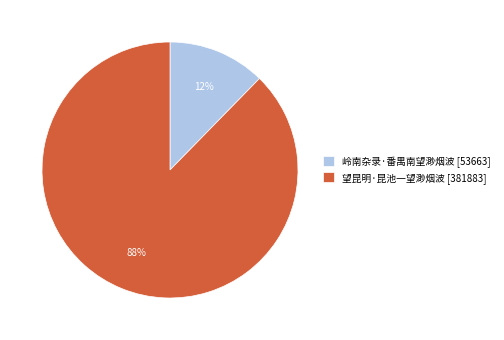

Count the number of slices in the pie.

2